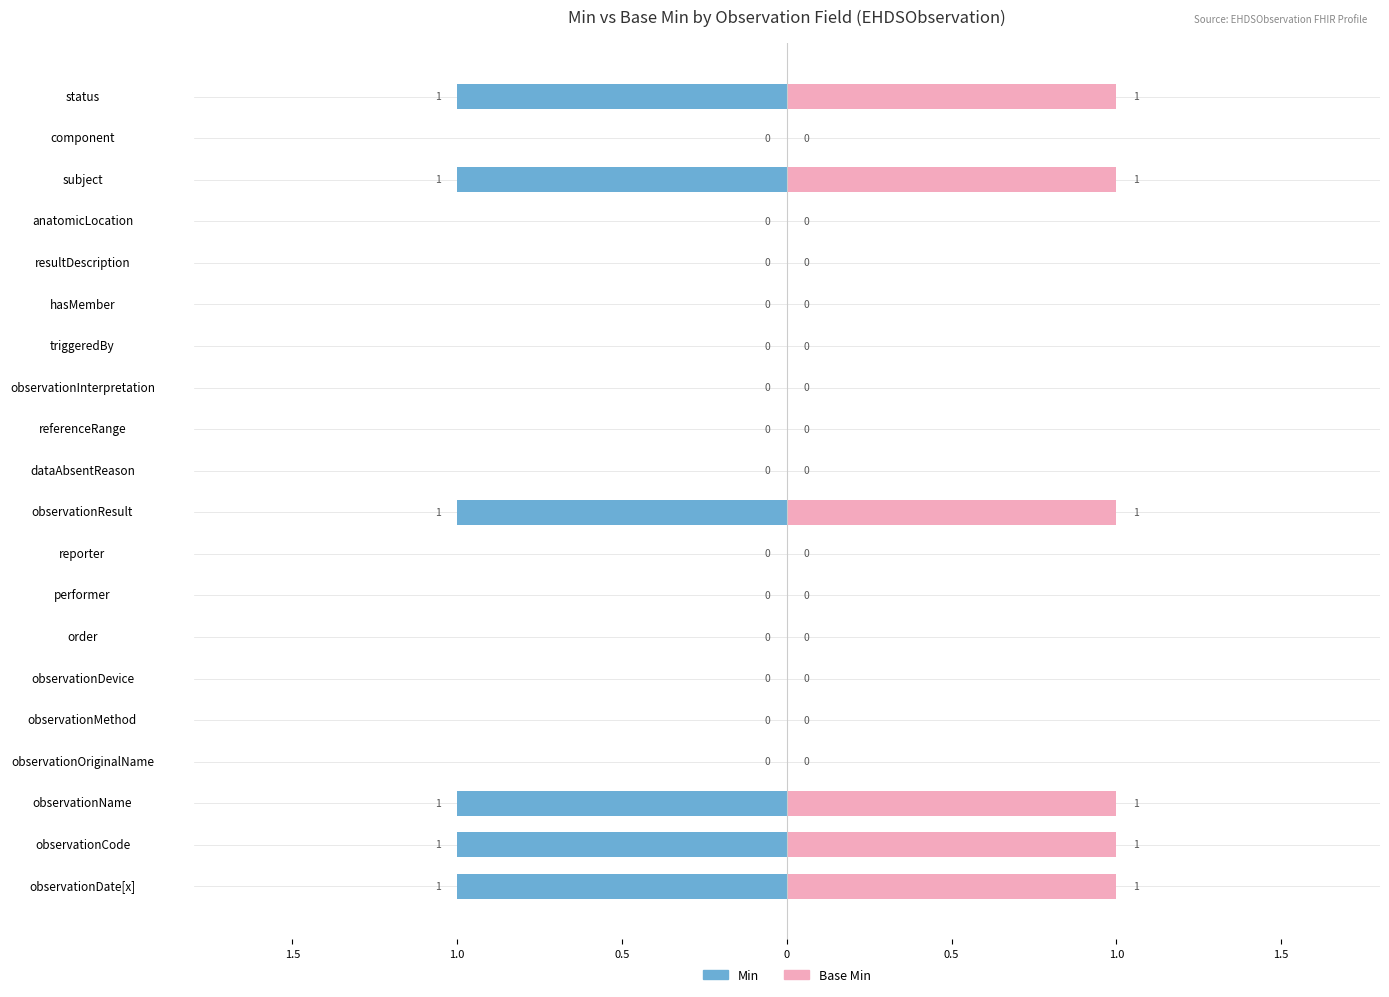

Is it true that Base Min equals 0 at component?

True